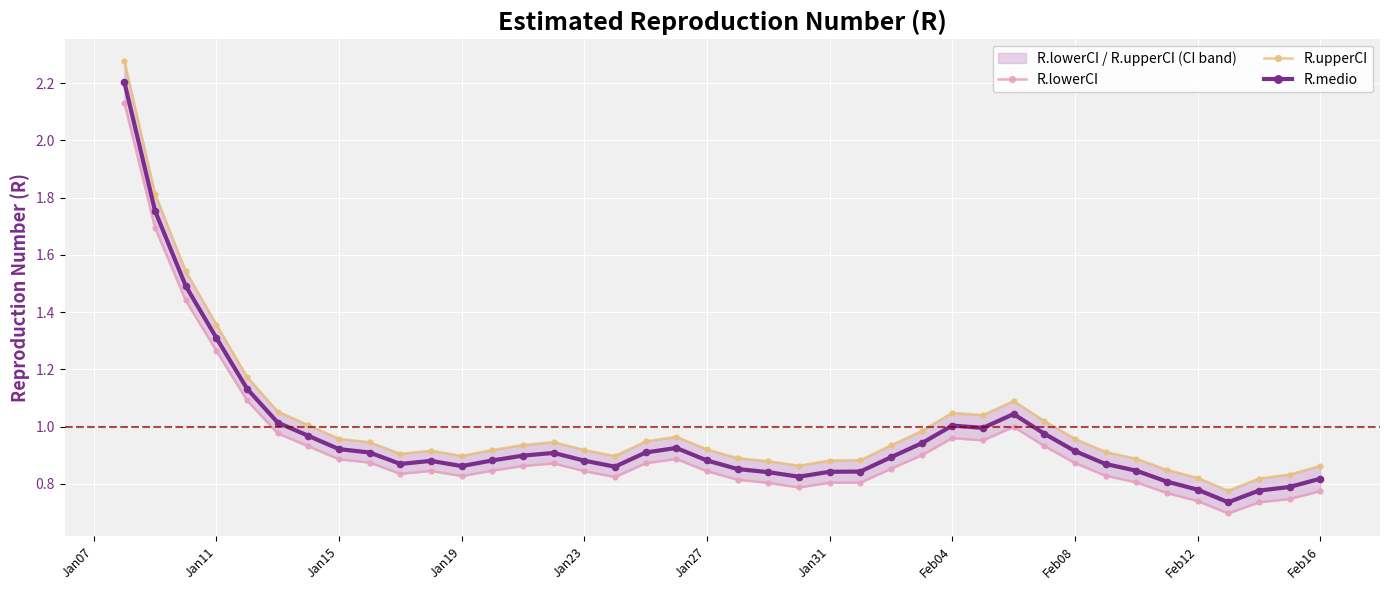

True or false: R.upperCI and R.lowerCI cross at least once.

False